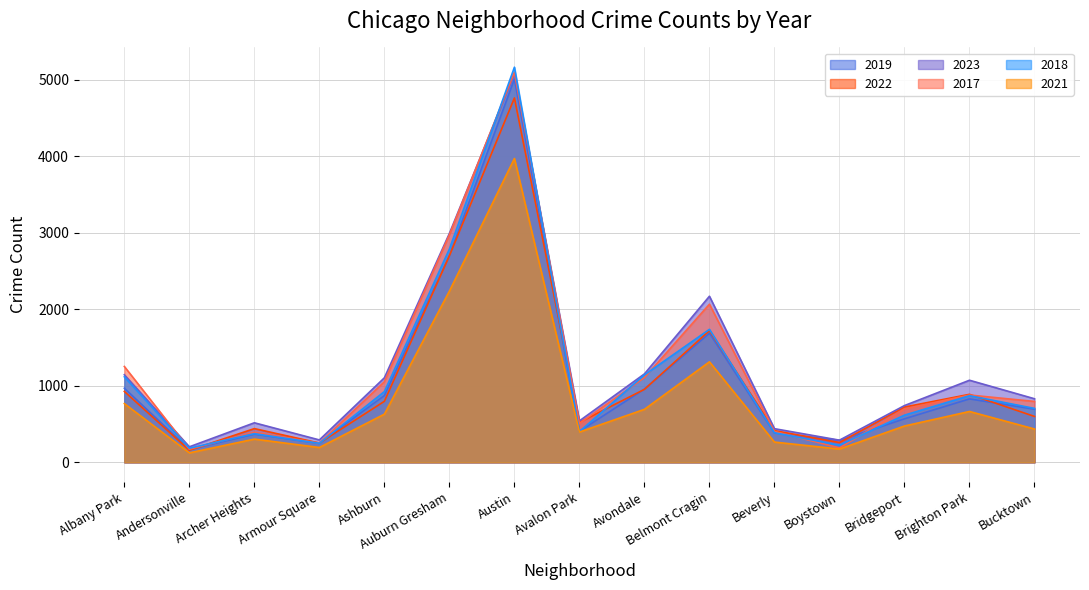

What is the maximum value for 2018?

5163